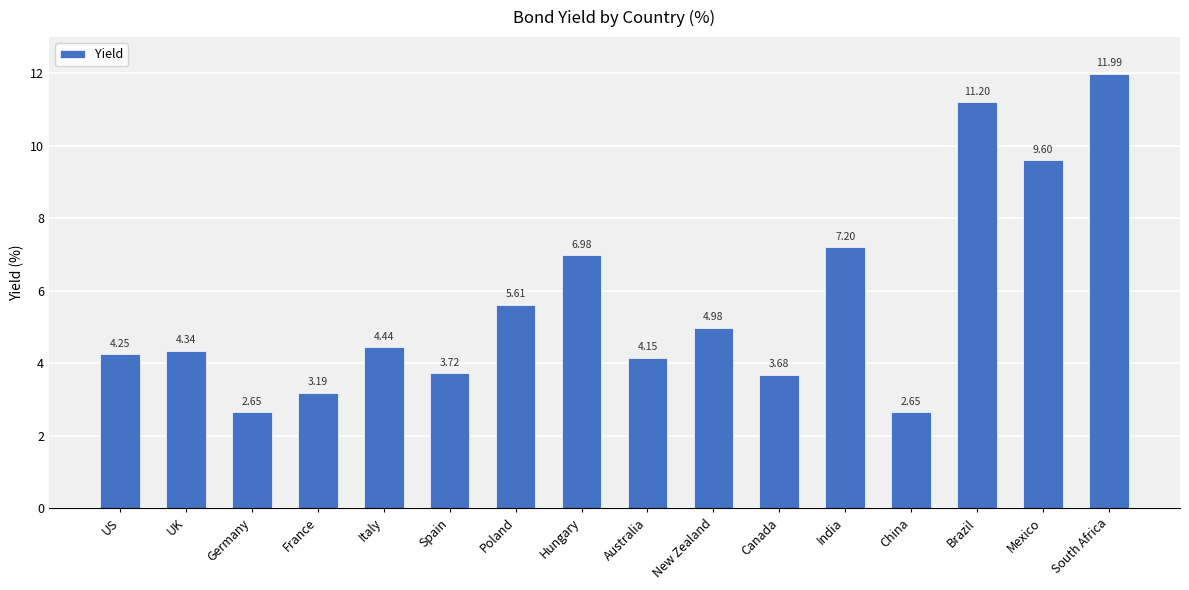

Which label corresponds to the largest value in the chart?

South Africa